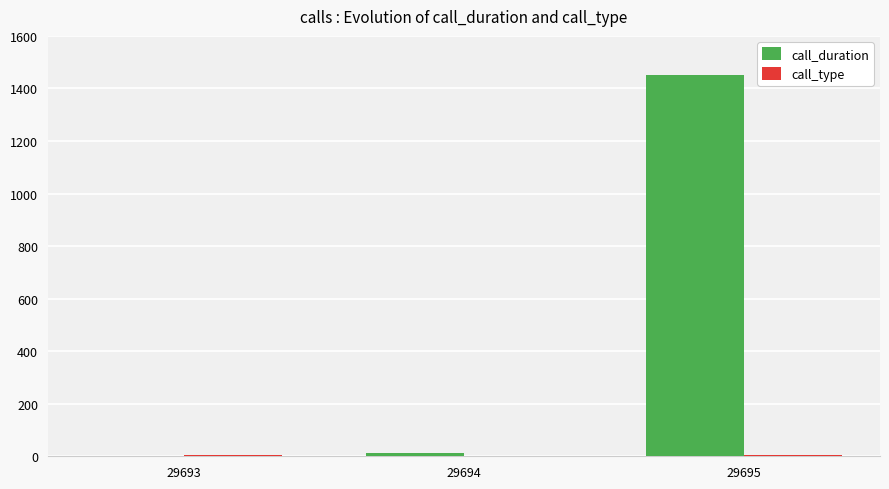

At which category is the sum across all series the highest?

29695